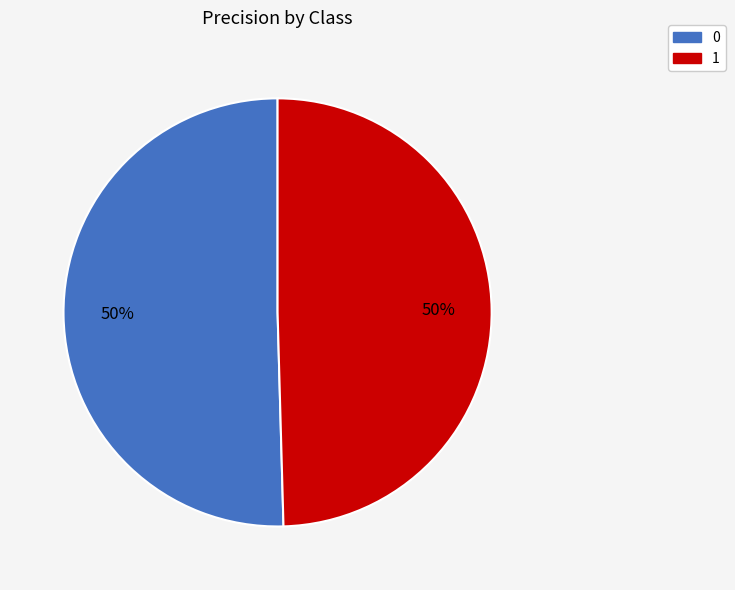

To the nearest percent, what is the combined percentage of 1 and 0?

100%